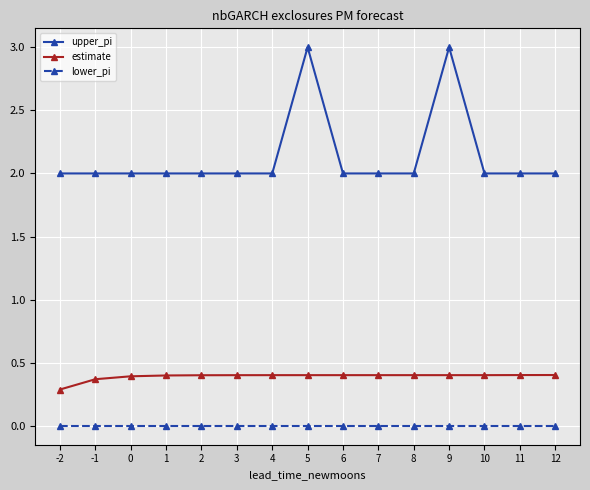

What is the maximum value shown in the chart?

3.0